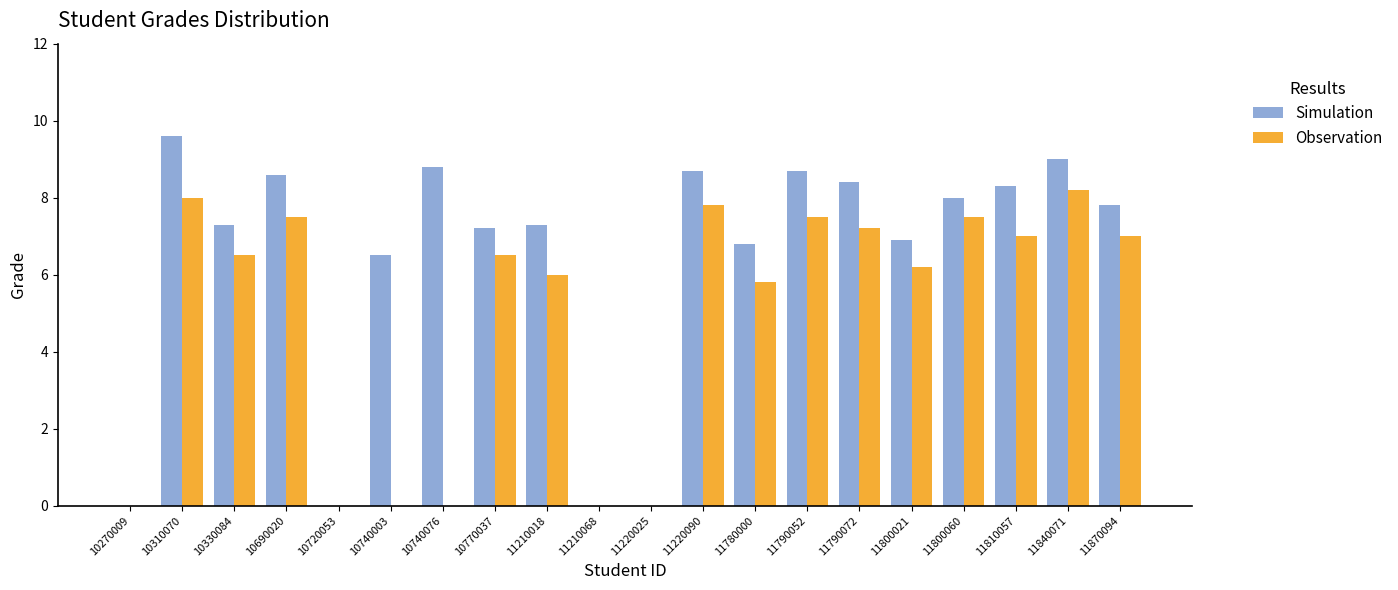

Count the number of categories in the chart.

20